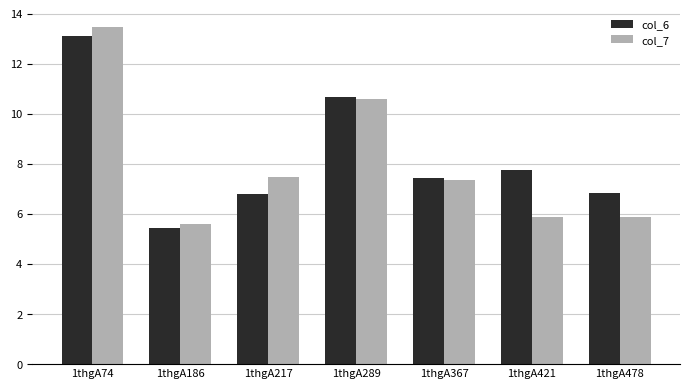

What is the difference between the col_7 values at 1thgA421 and 1thgA217?

1.6